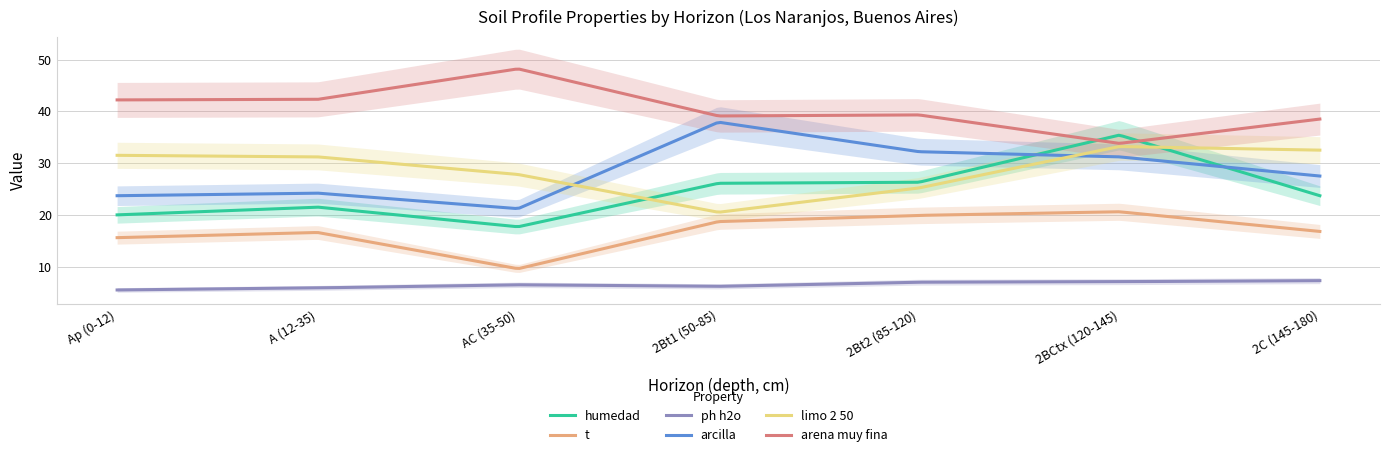

Which series changed the most between 2Bt2 (85-120) and 2BCtx (120-145)?

analitico_humedad